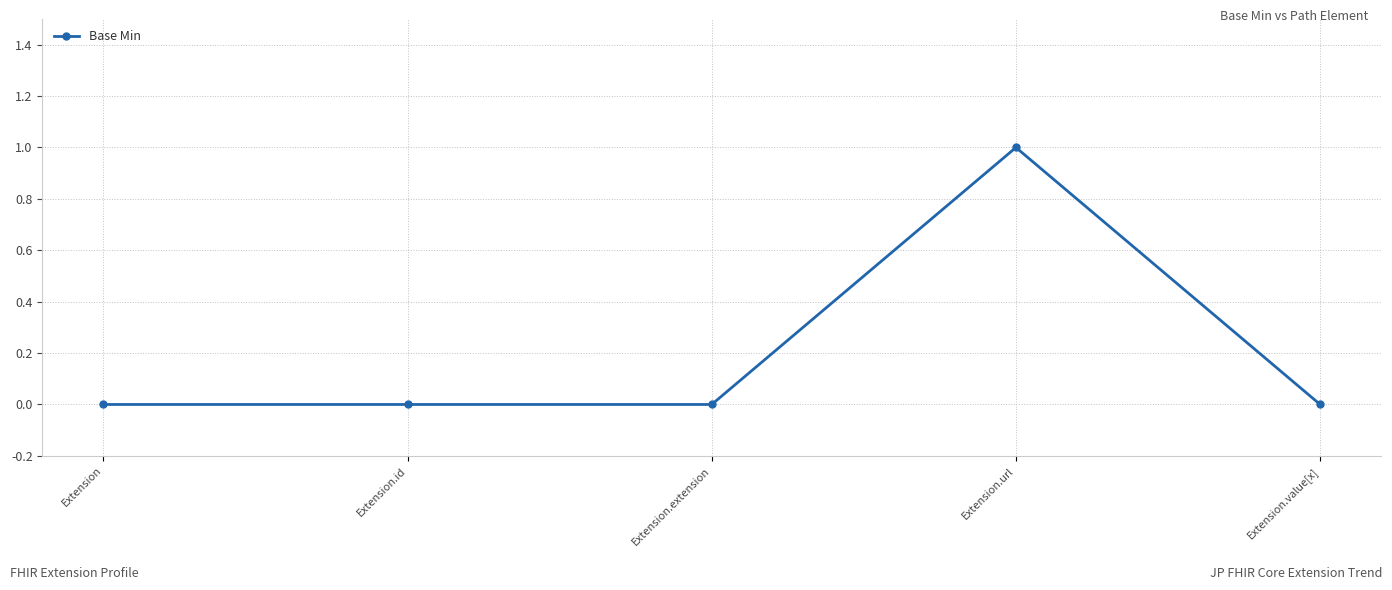

What is the sum of the values at Extension.url and Extension.extension?

1